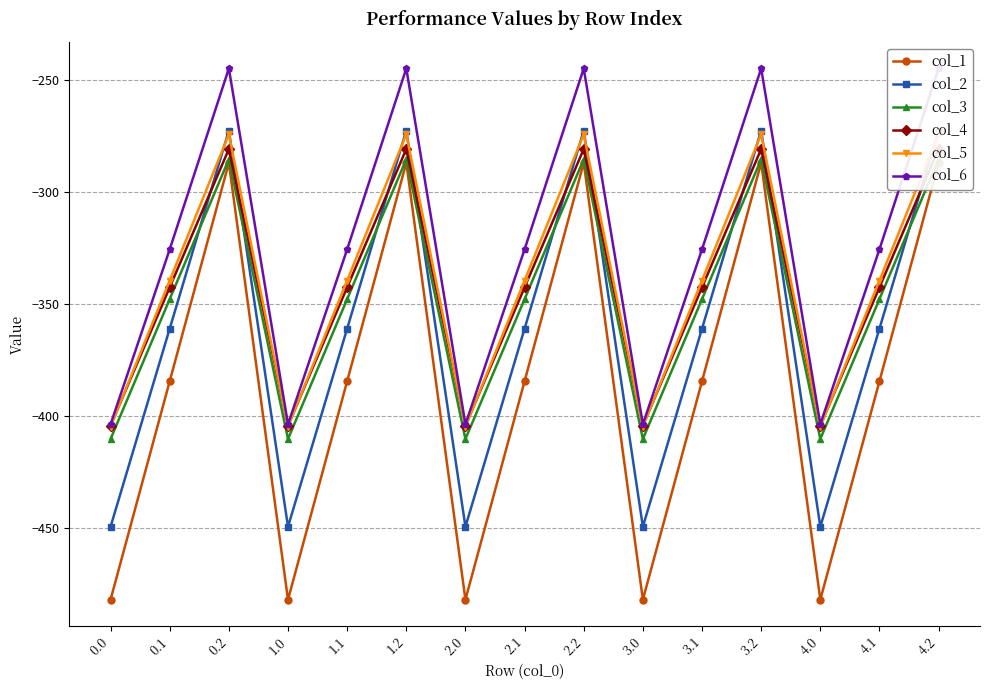

At which category is the sum across all series the highest?

0.2